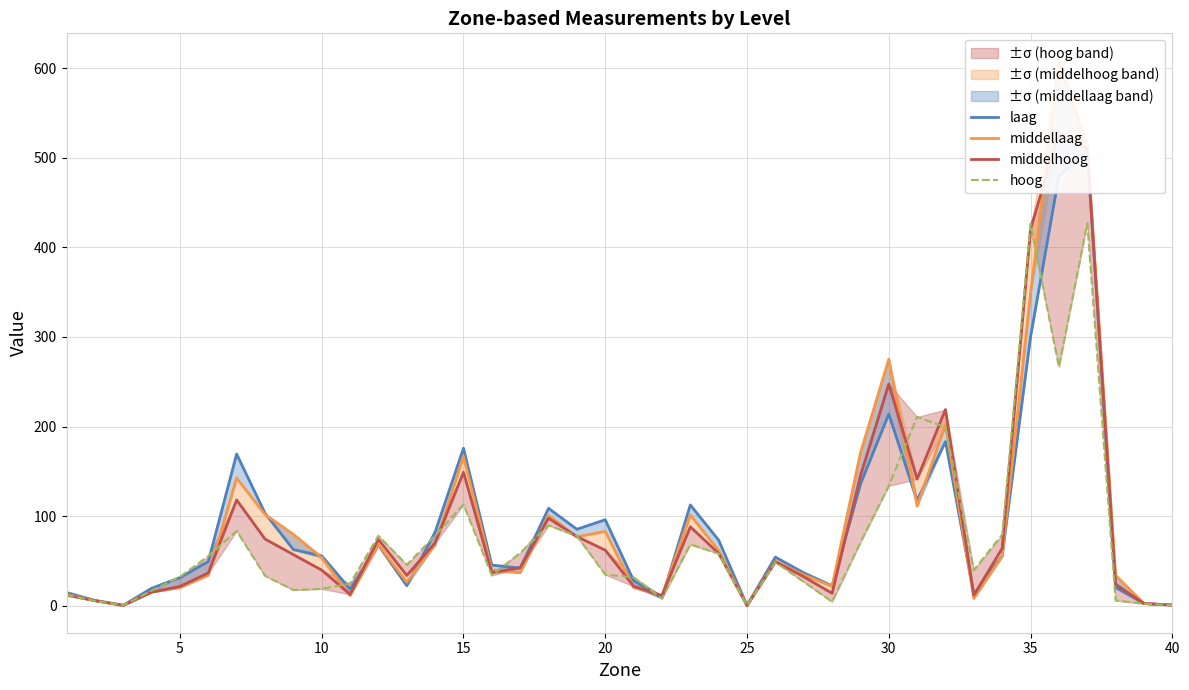

How many data points in hoog are less than 45?

20